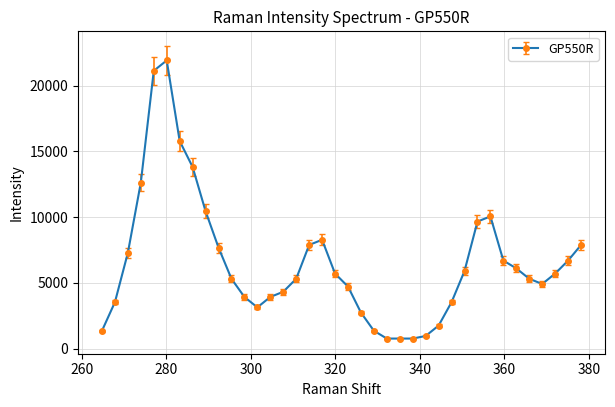

What is the difference between the second highest and second lowest values?

20355.7